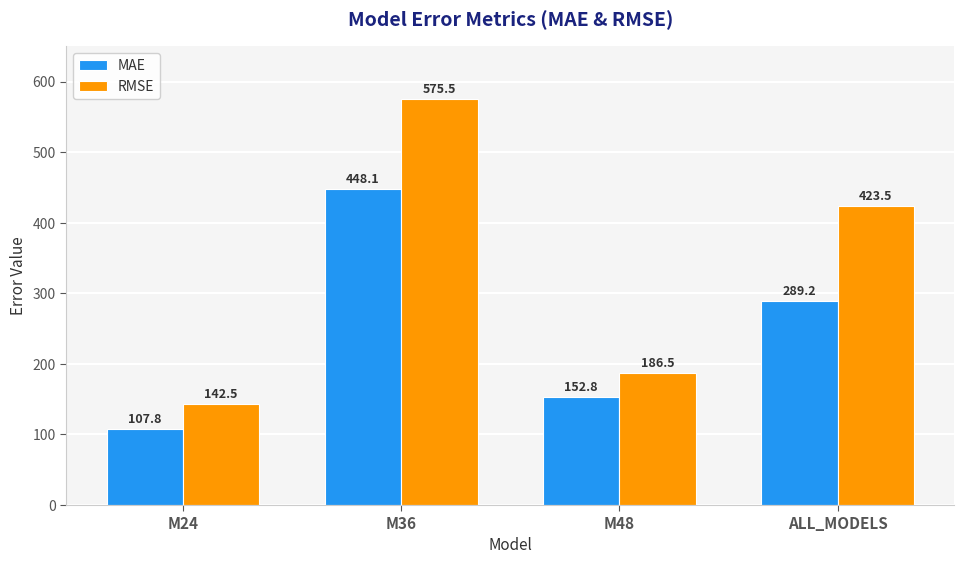

Rank the categories by RMSE value from lowest to highest.

M24, M48, ALL_MODELS, M36